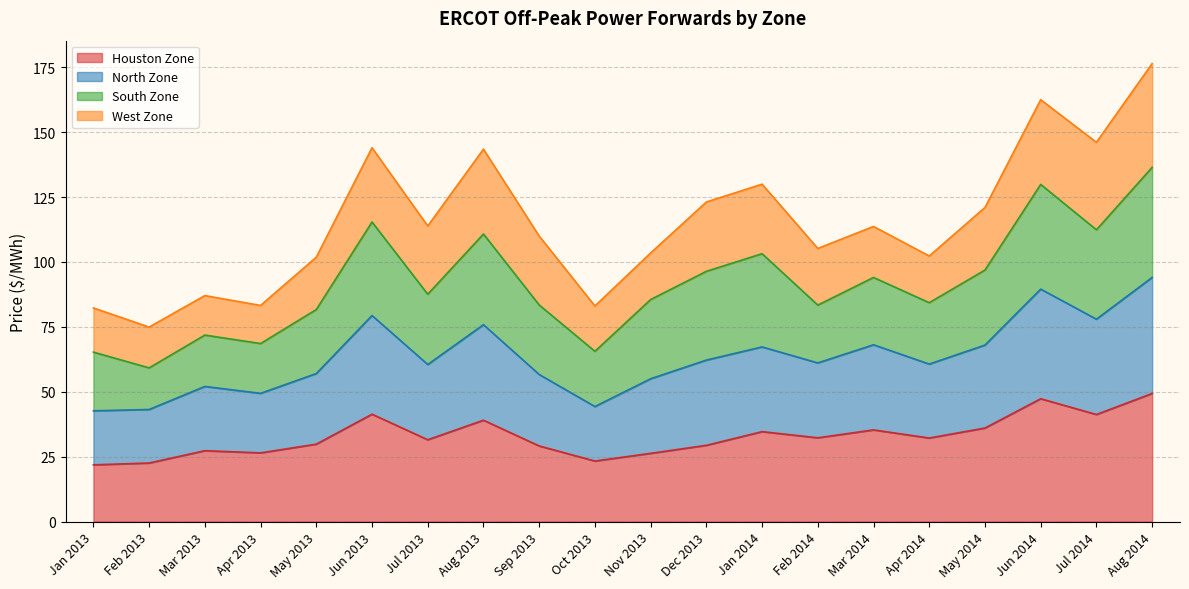

What is the value of the Houston Zone point at the 14th from the left?

32.3